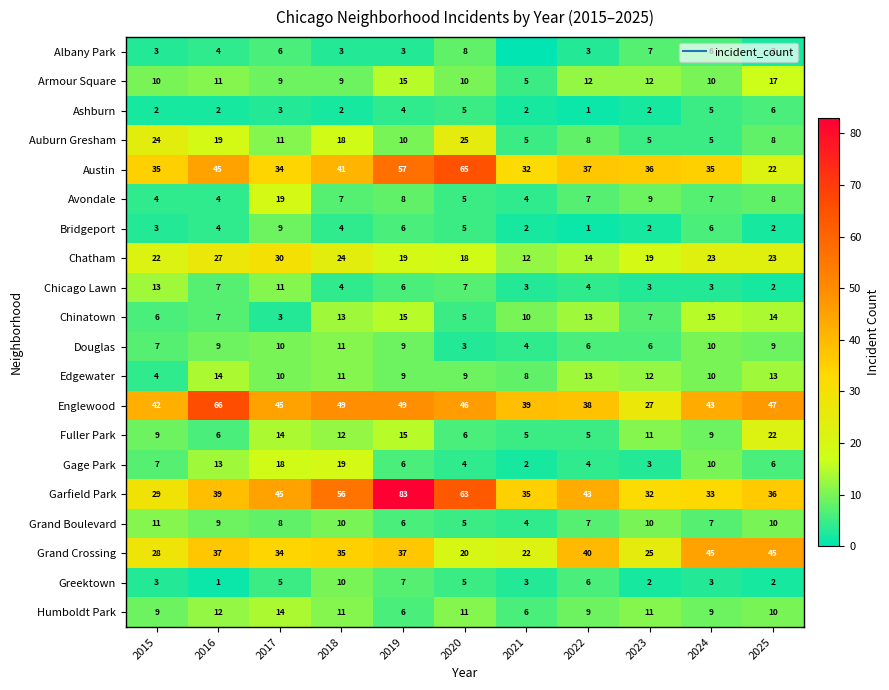

Is it true that Edgewater equals 4 at 2015?

True